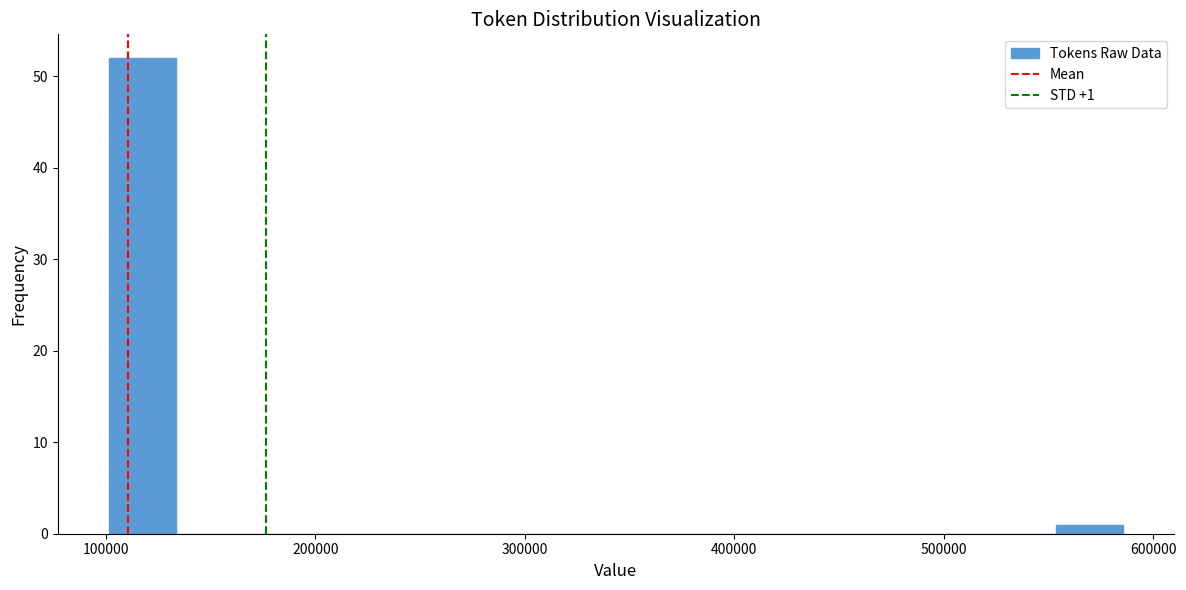

Around what value on the x-axis is the tallest bar? Give the approximate position of its centre, as read against the axis.

120000